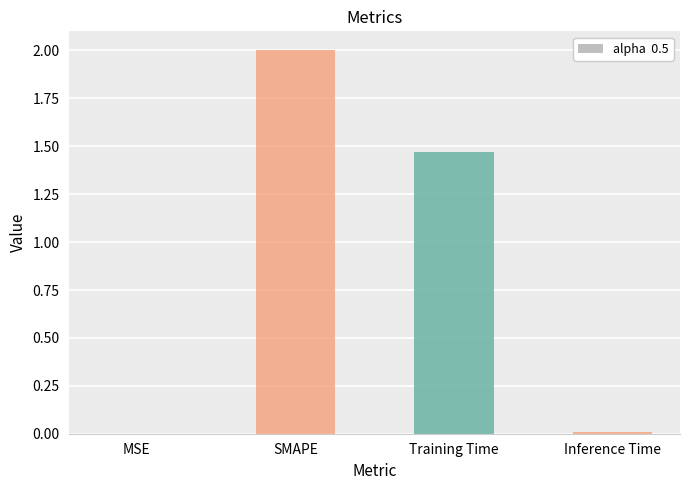

Between Inference Time and Training Time, which is larger?

Training Time